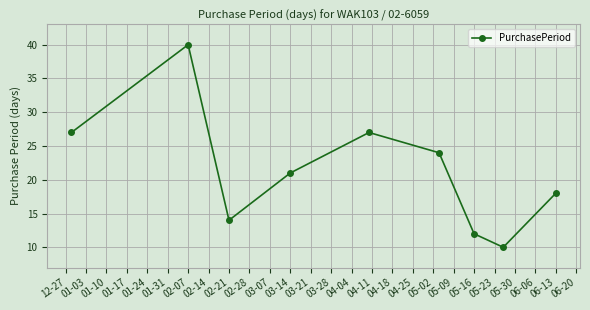

What is the difference between the second highest and second lowest values?

15